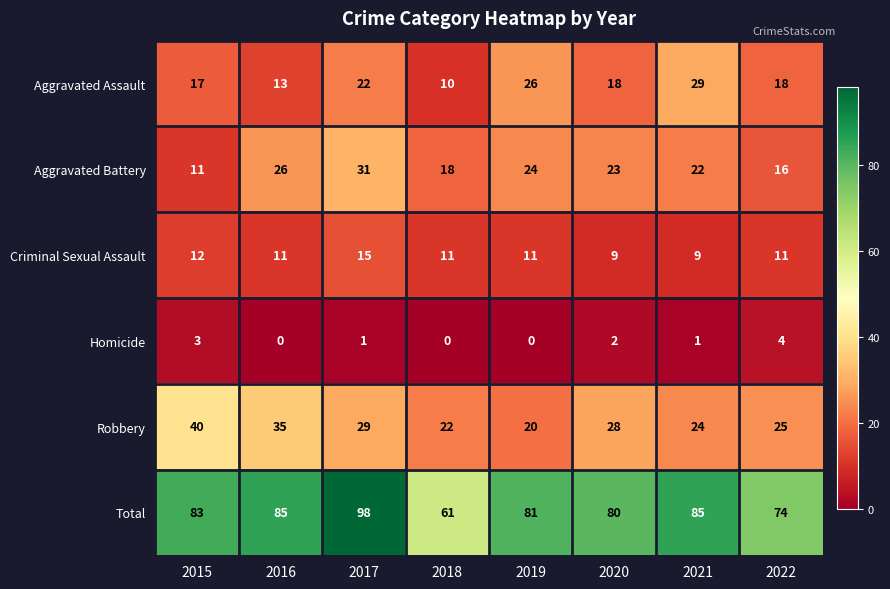

True or false: Robbery has a value of 54 at 2016.

False